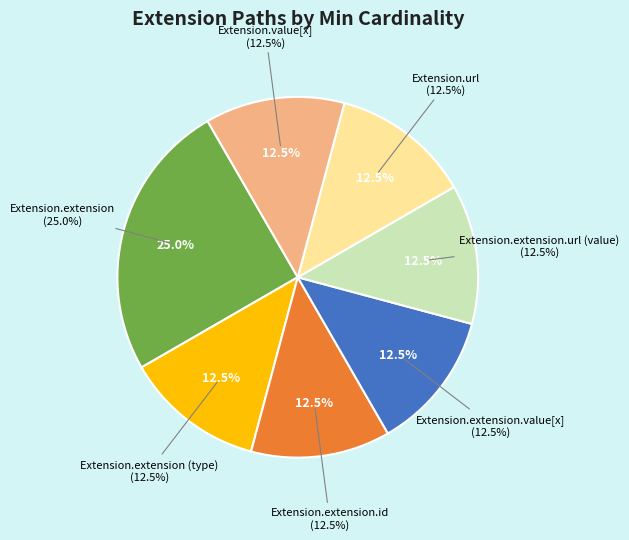

What percentage is NOT represented by Extension.extension.value[x]?

87.5%